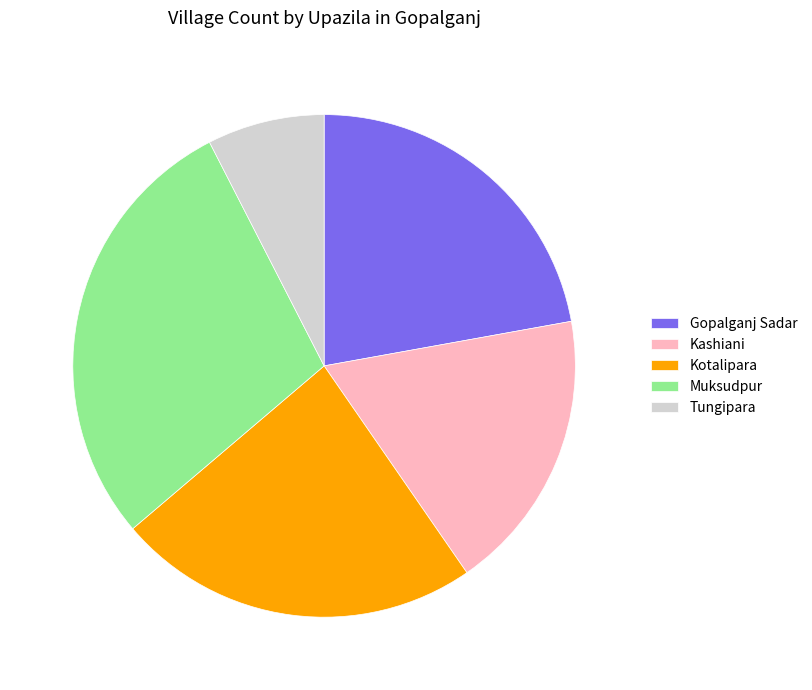

Count the number of slices in the pie.

5